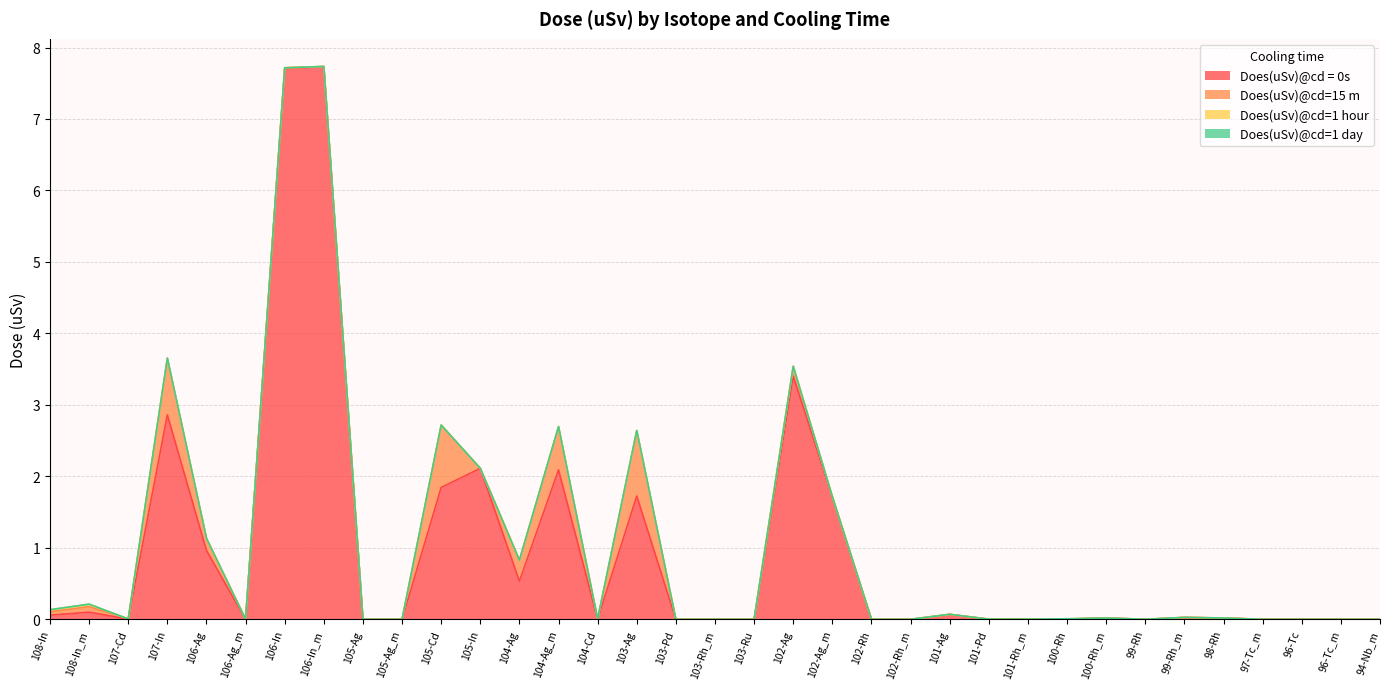

True or false: Does(uSv)@cd=15 m and Does(uSv)@cd = 0s cross at least once.

False